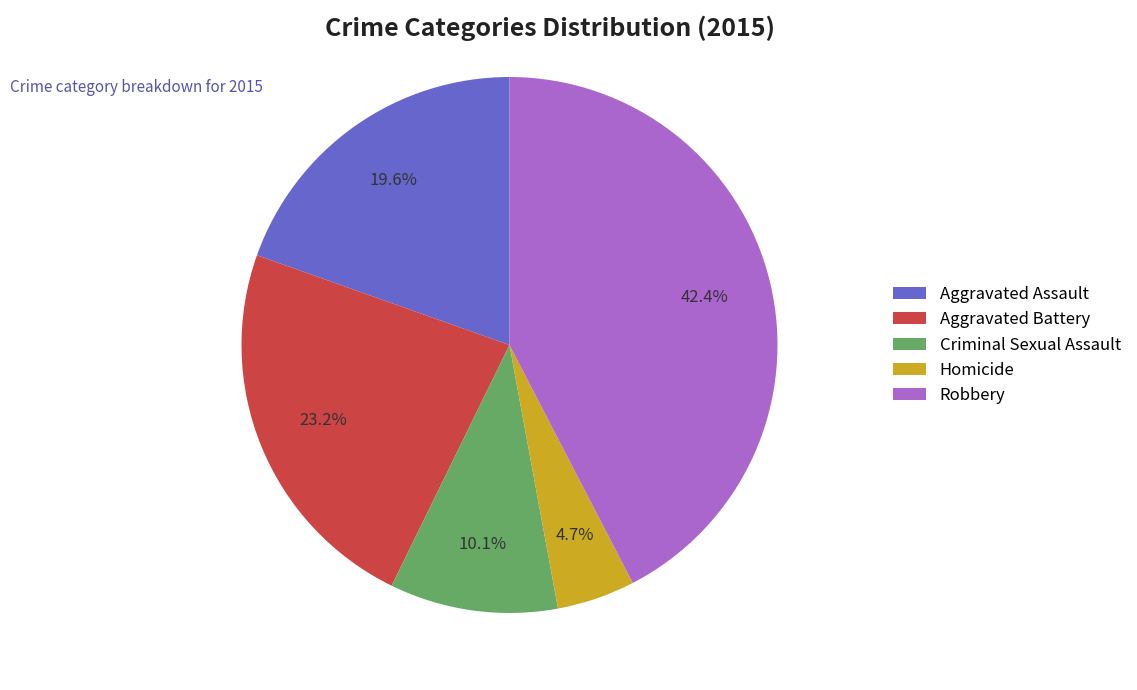

The Criminal Sexual Assault slice represents 1% of the pie. True or false?

False